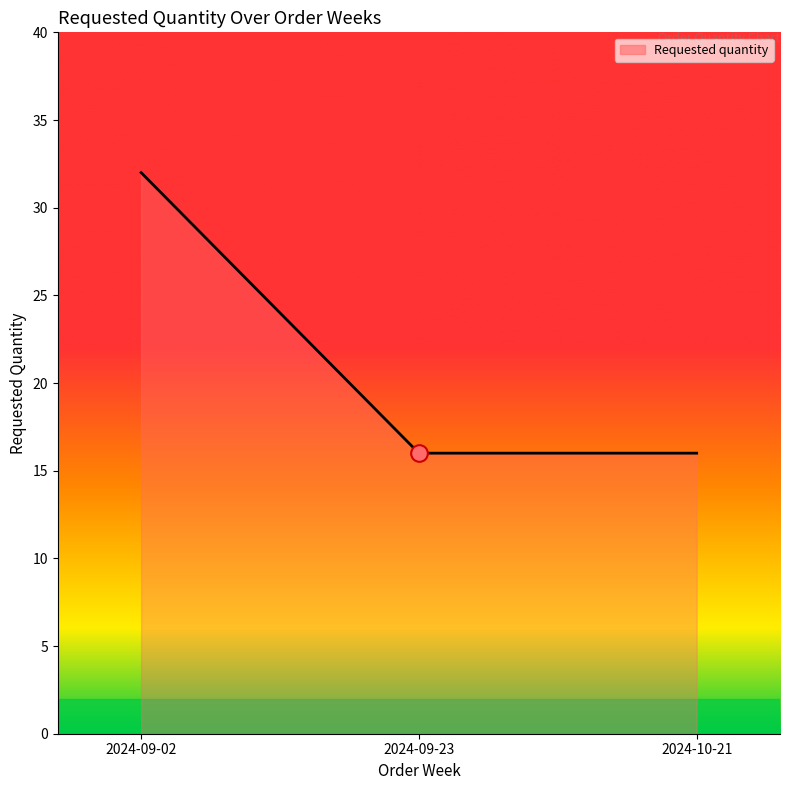

What position from the right is 2024-10-21?

1